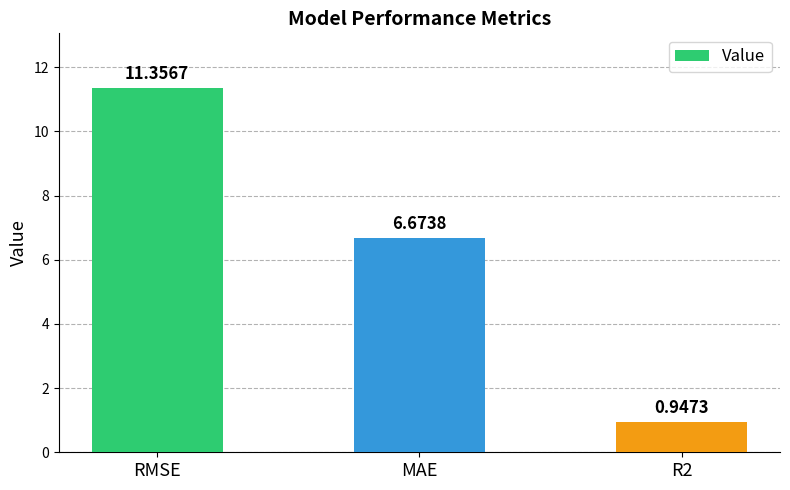

What is the label of the 1st bar from the left?

RMSE